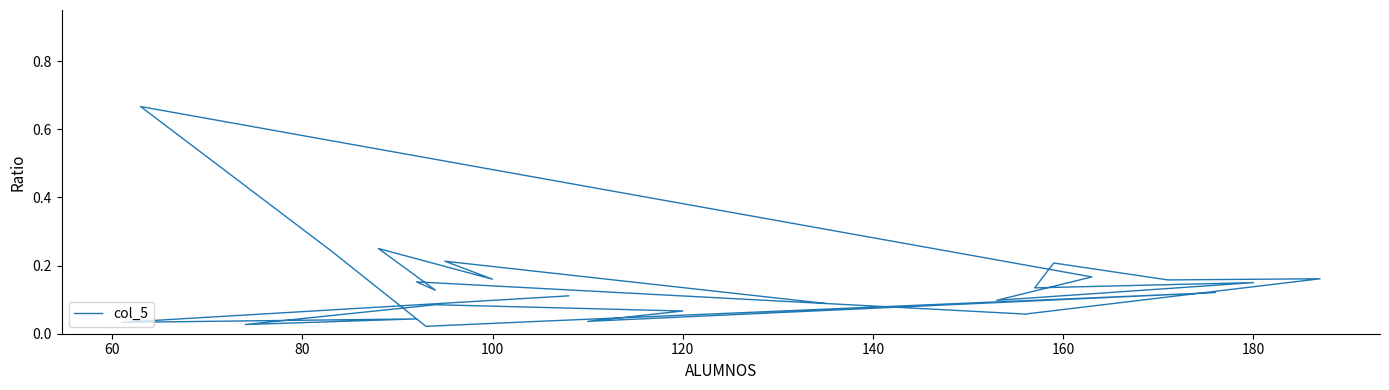

How many data points does each series have?

26